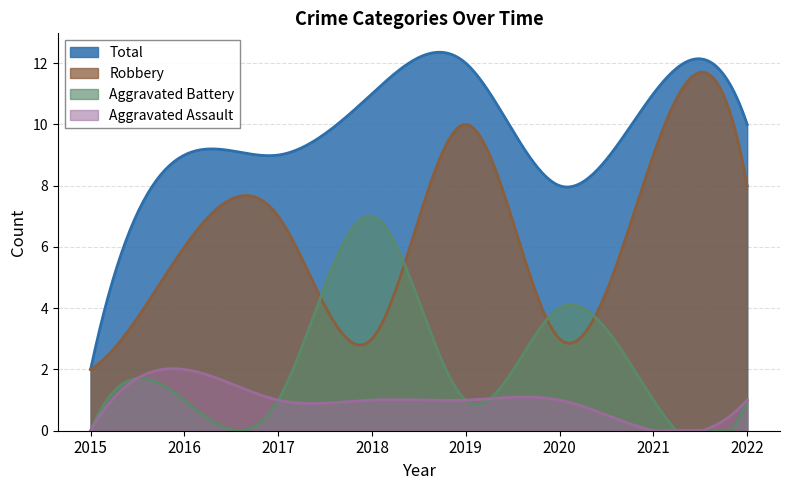

At which category does Aggravated Assault reach its first local peak?

2016